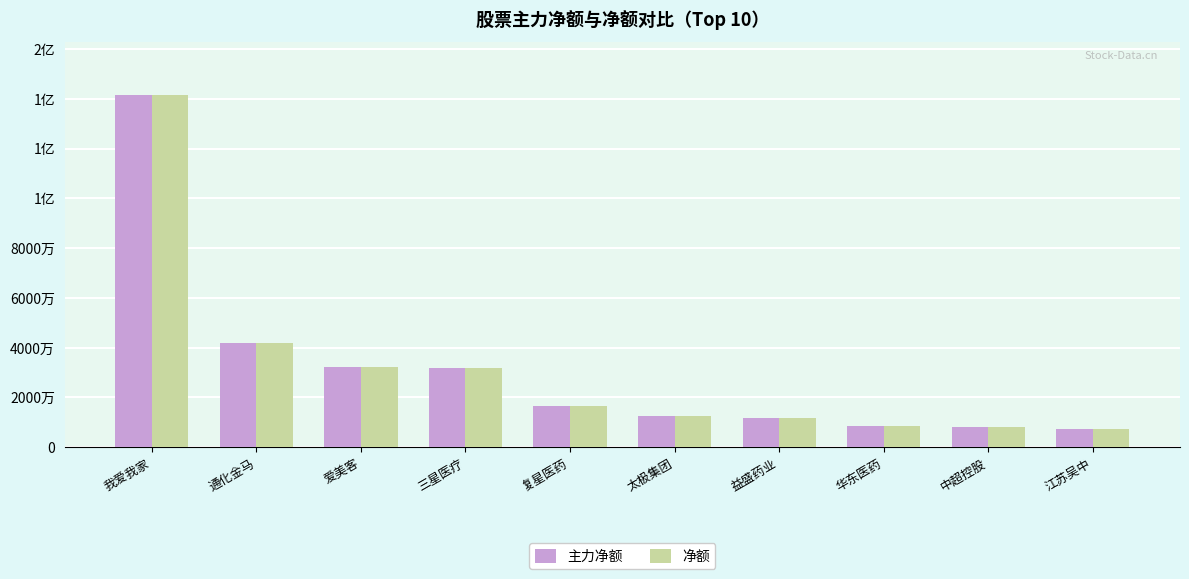

Between 中超控股 and 爱美客, which is larger?

爱美客